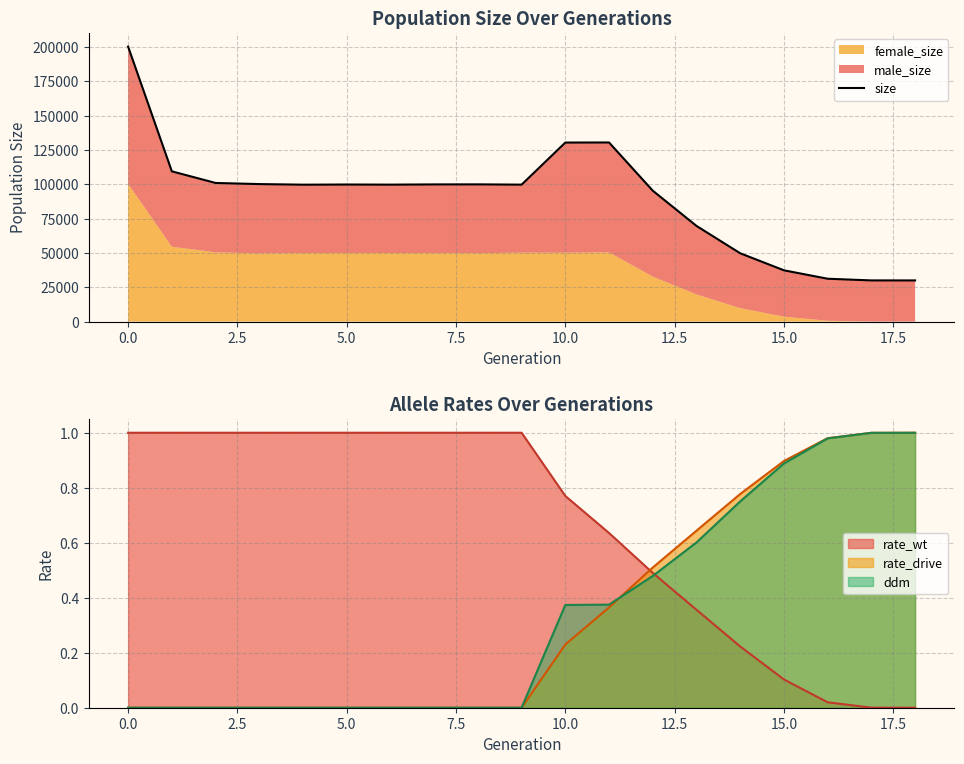

What is the difference between the maximum and minimum values?

170346